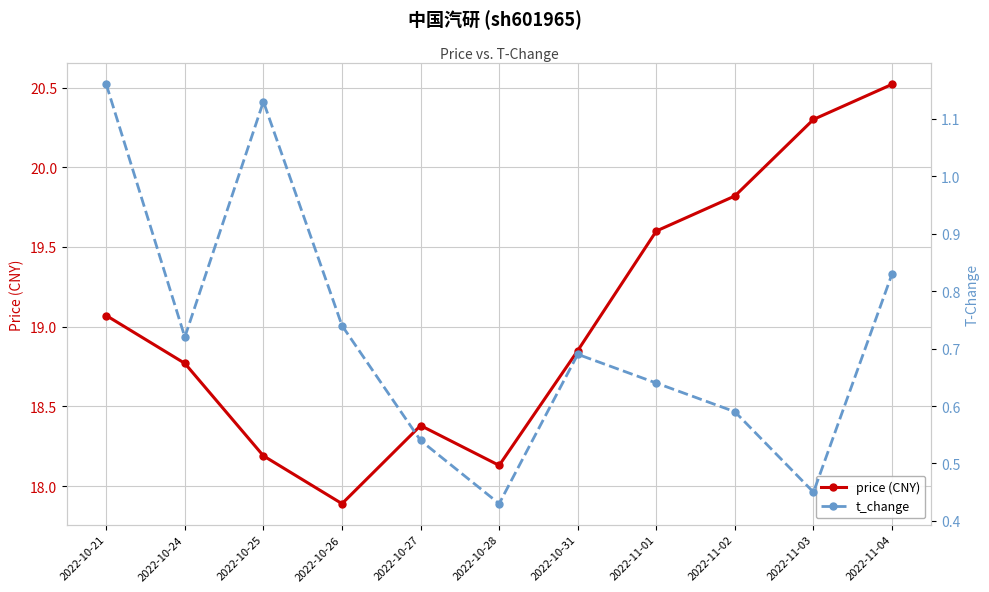

What is the spread (max minus min) of values at 2022-11-01?

19.0